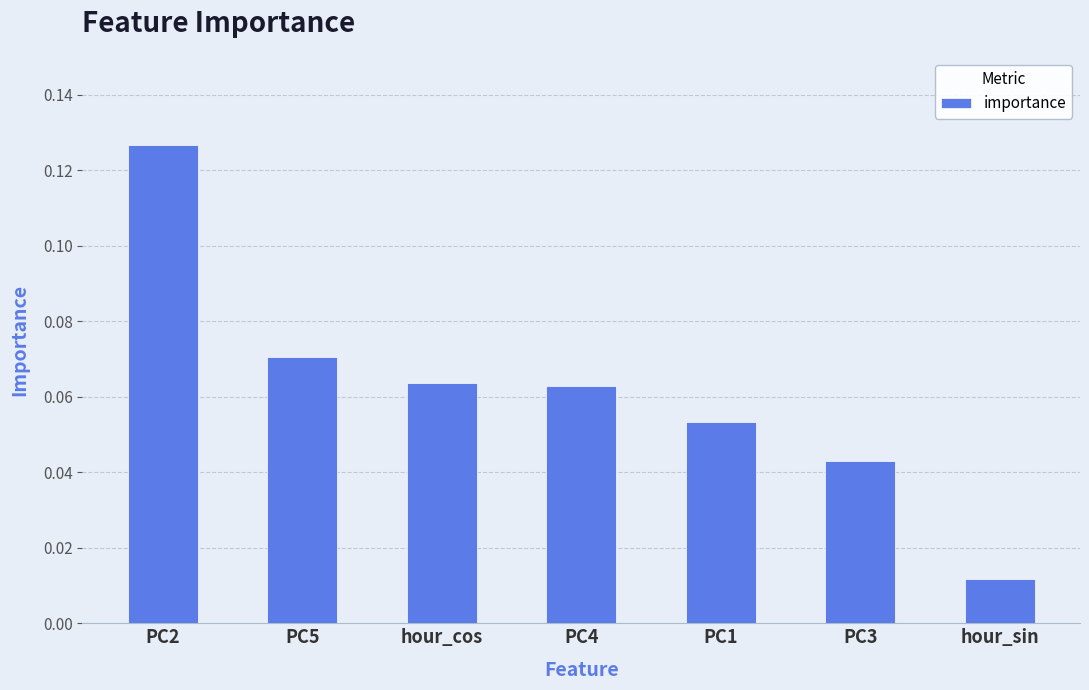

The chart shows a value of 0.0 at PC5. True or false?

False